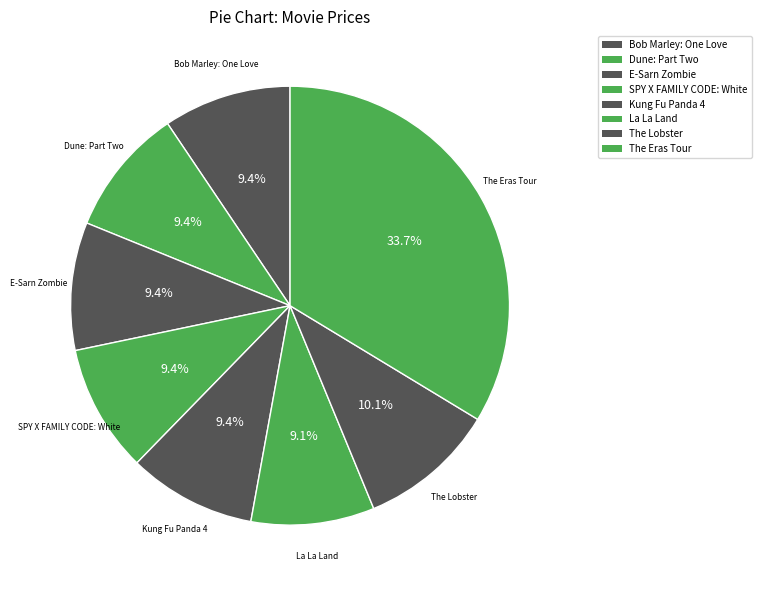

Is it true that The Lobster is 10% of the pie?

True